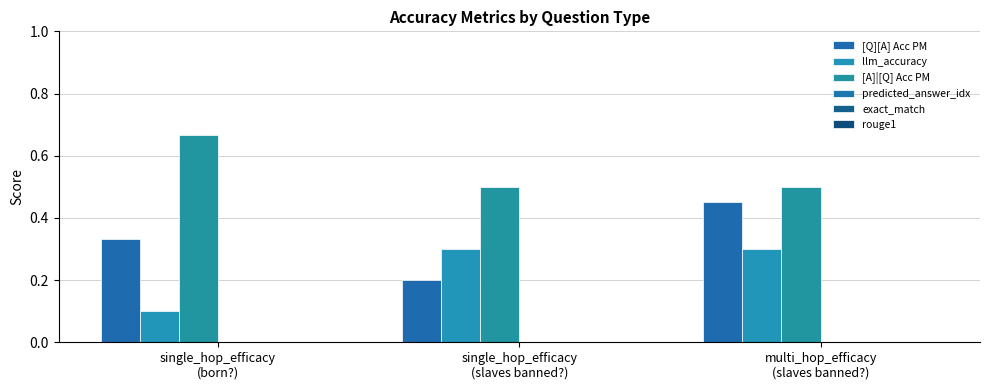

How many bars are there in total?

9